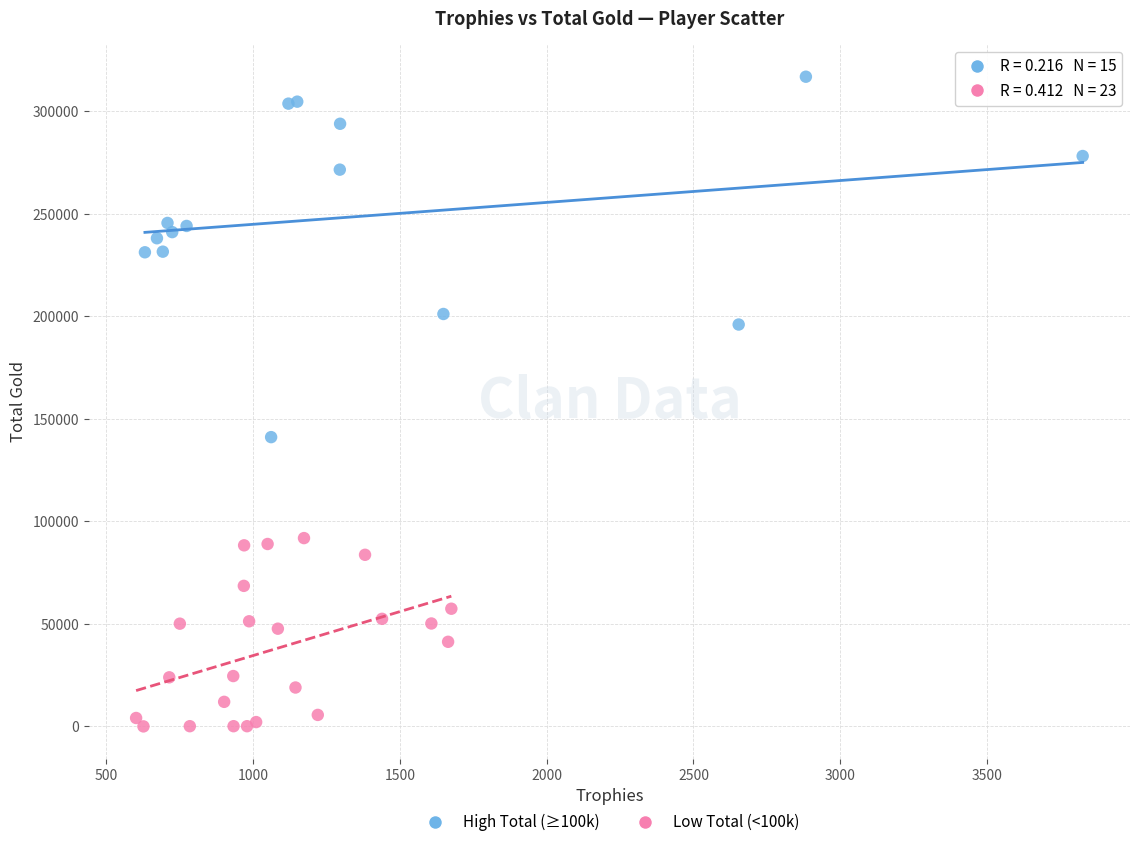

What are all the series names shown in the legend?

High Total (≥100k), Low Total (<100k)